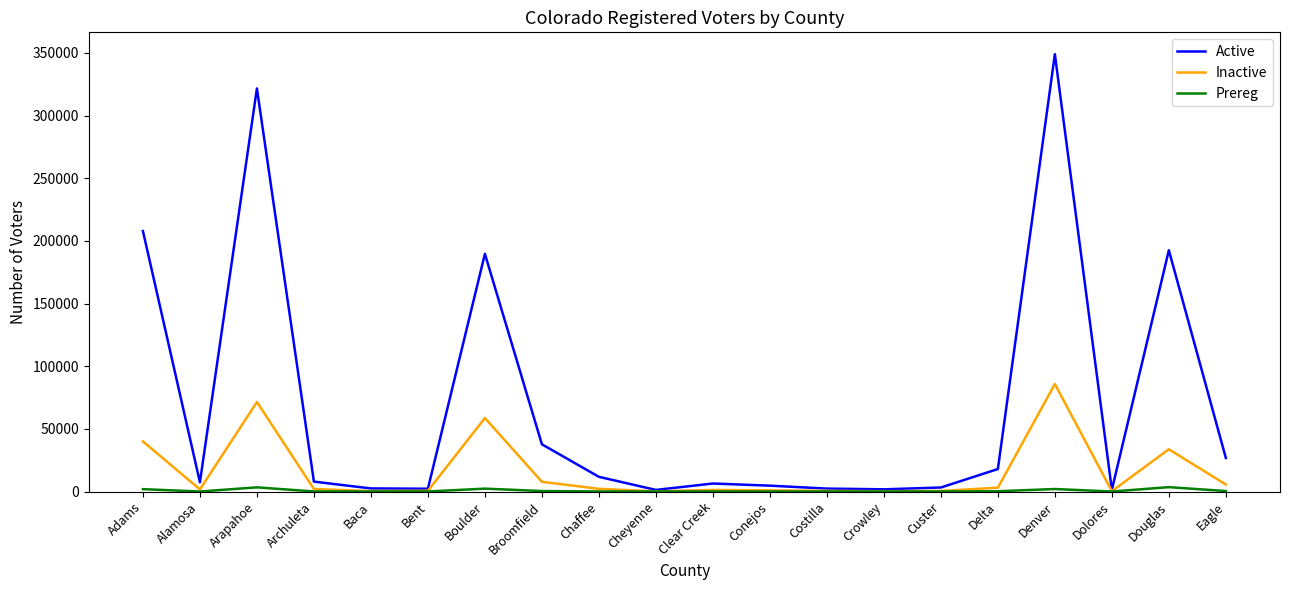

At which category is the sum across all series the highest?

Denver